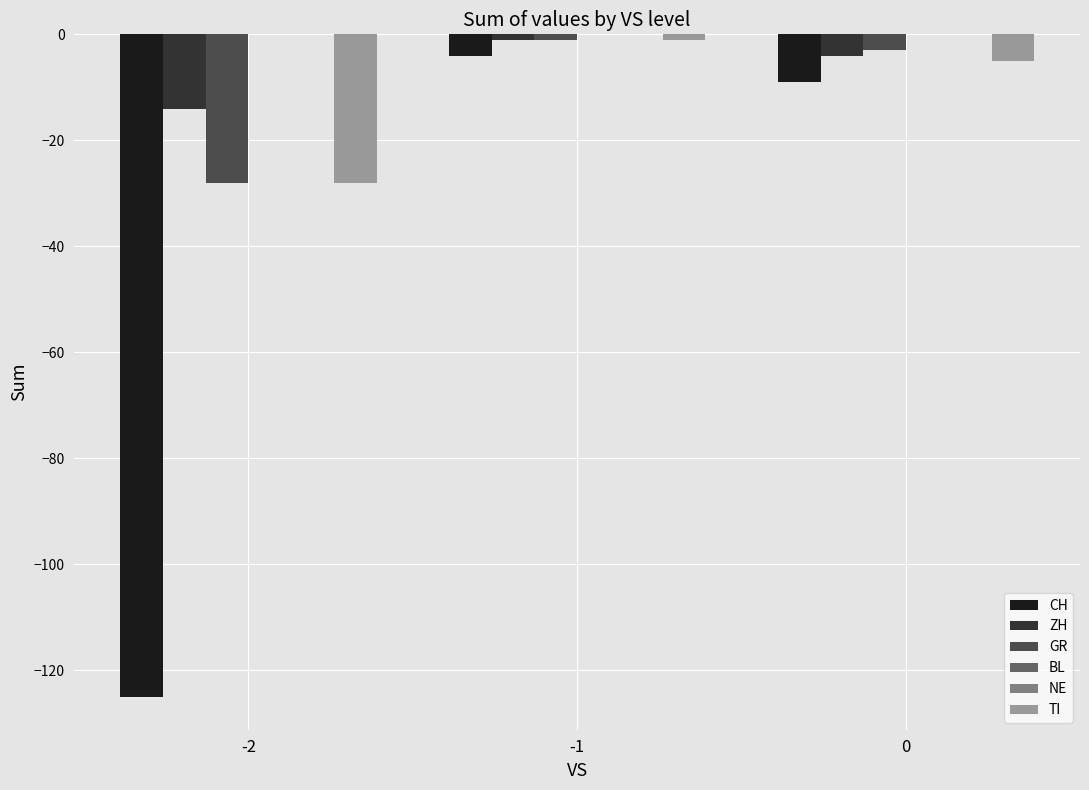

Reading left to right, what are all the values shown in this chart?

CH: -2=-125	-1=-4	0=-9
ZH: -2=-14	-1=-1	0=-4
GR: -2=-28	-1=-1	0=-3
BL: -2=0	-1=0	0=0
NE: -2=0	-1=0	0=0
TI: -2=-28	-1=-1	0=-5